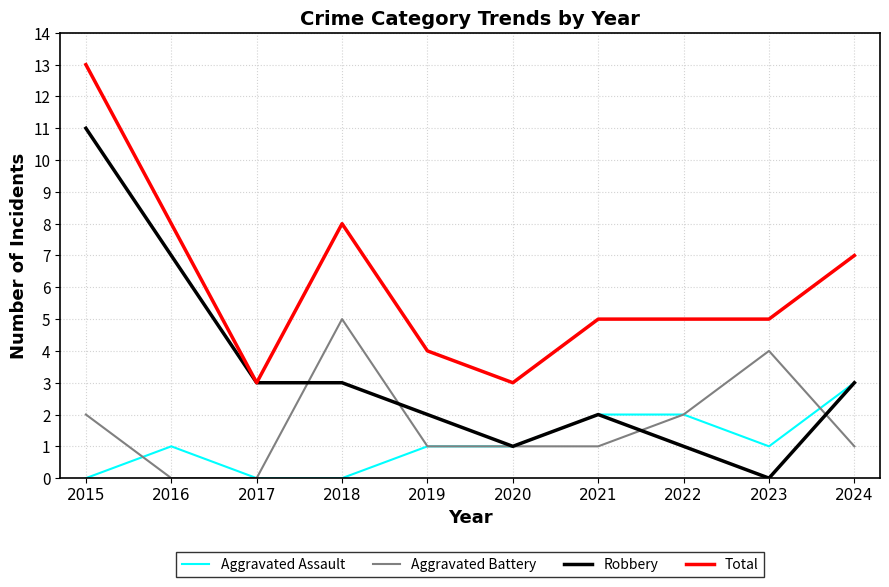

What value does the Aggravated Assault series have at 2019?

1